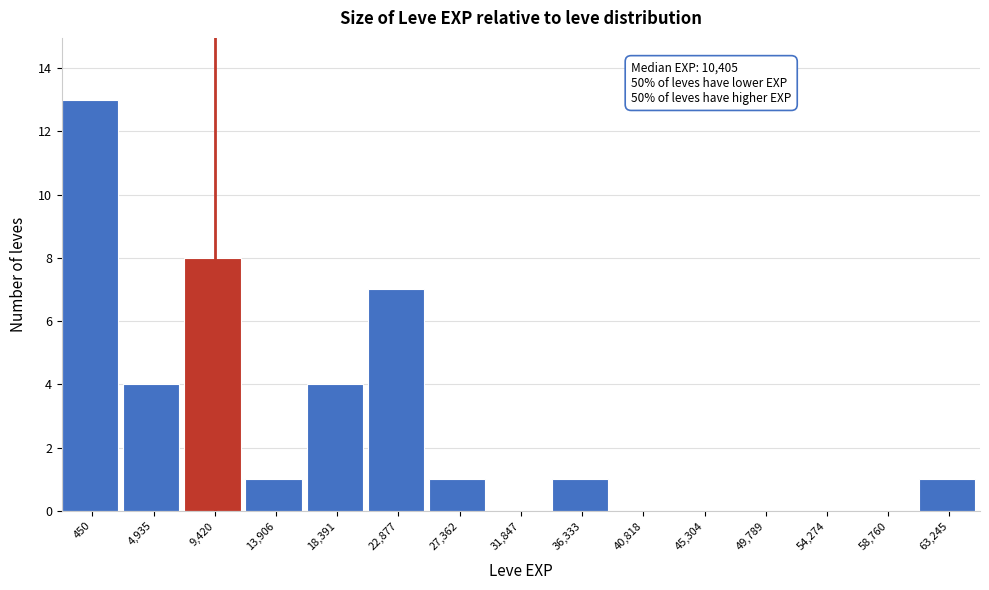

Reading left to right, extract all data points from this chart.

450=13	4,935=4	9,420=8	13,906=1	18,391=4	22,877=7	27,362=1	31,847=0	36,333=1	40,818=0	45,304=0	49,789=0	54,274=0	58,760=0	63,245=1